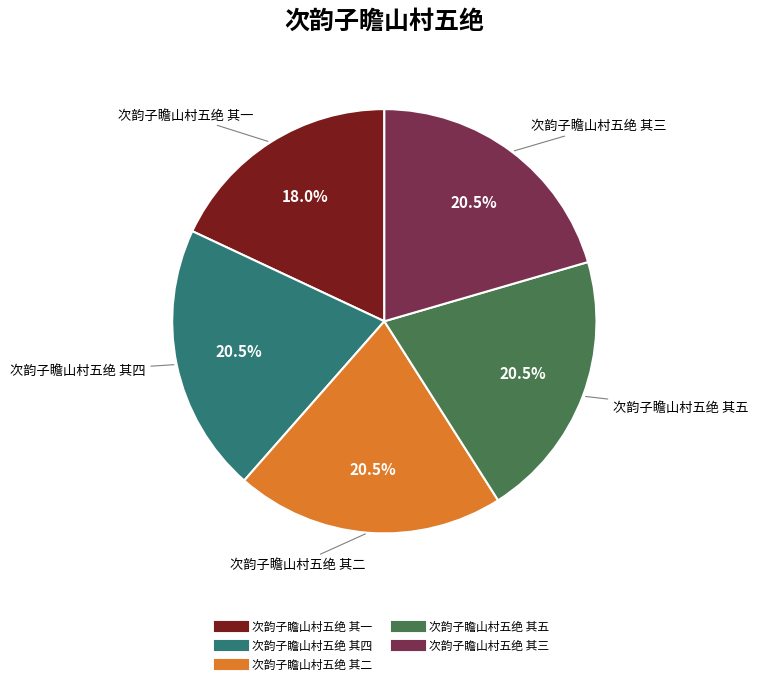

Combined, do 次韵子瞻山村五绝 其三 and 次韵子瞻山村五绝 其一 account for over 50%?

No